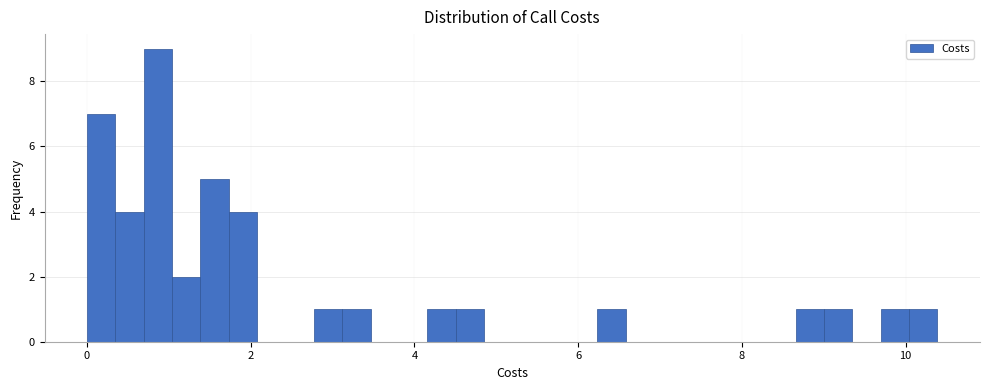

Around what value on the x-axis is the tallest bar? Give the approximate position of its centre, as read against the axis.

0.8